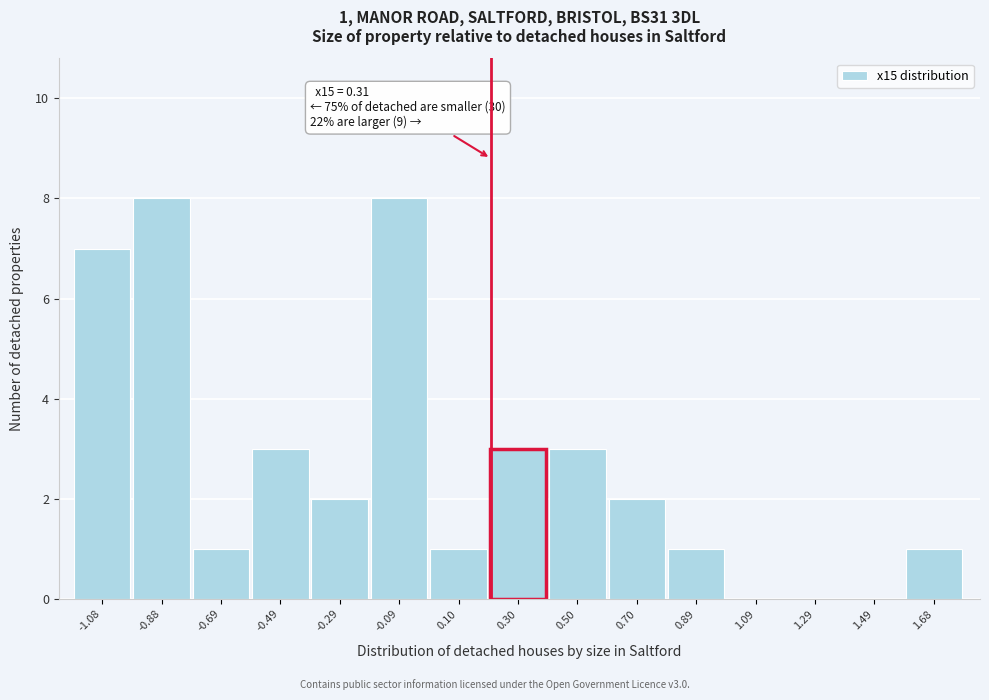

Reading left to right, transcribe all the data shown in this chart.

-1.08=7	-0.88=8	-0.69=1	-0.49=3	-0.29=2	-0.09=8	0.10=1	0.30=3	0.50=3	0.70=2	0.89=1	1.09=0	1.29=0	1.49=0	1.68=1